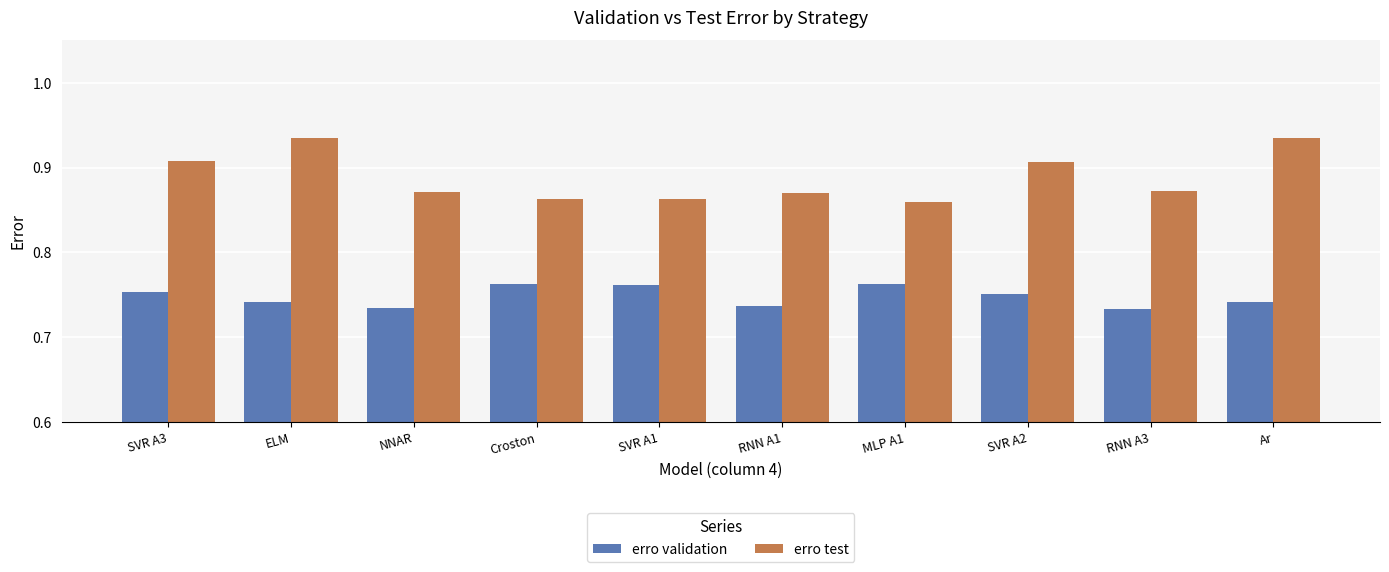

Is it true that erro test equals 1.2 at RNN A3?

False